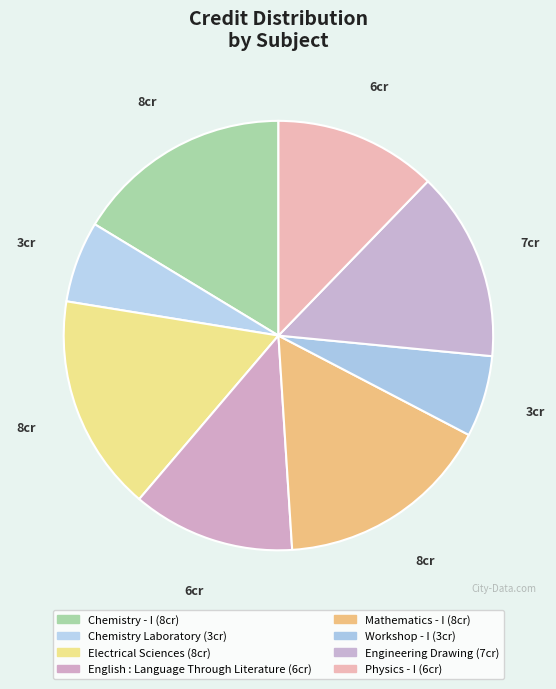

Approximately how many times larger is the value at Workshop - I compared to Mathematics - I?

0.4